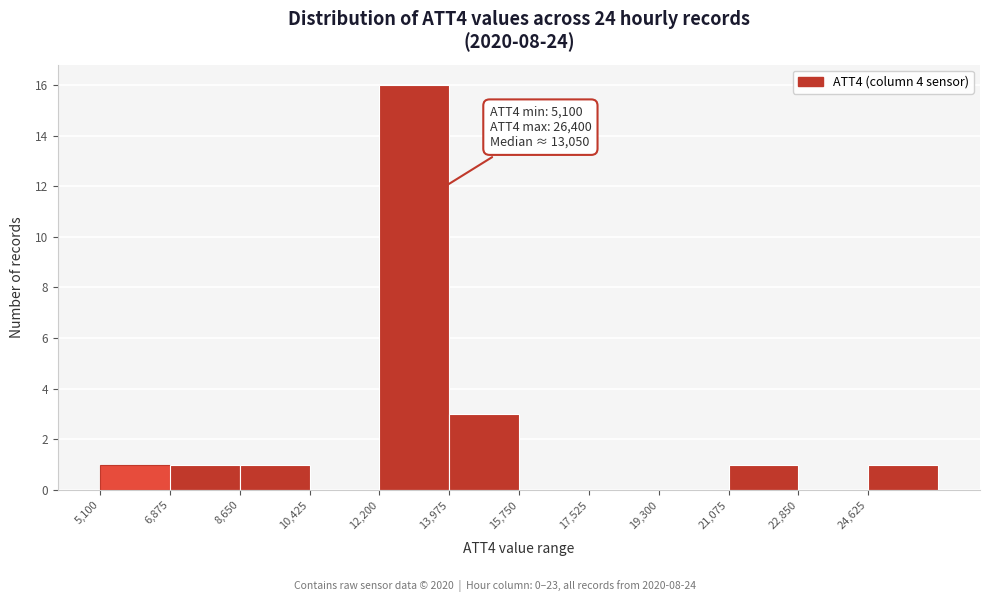

Over which range of the x-axis is the bar tallest?

12200 to 14000